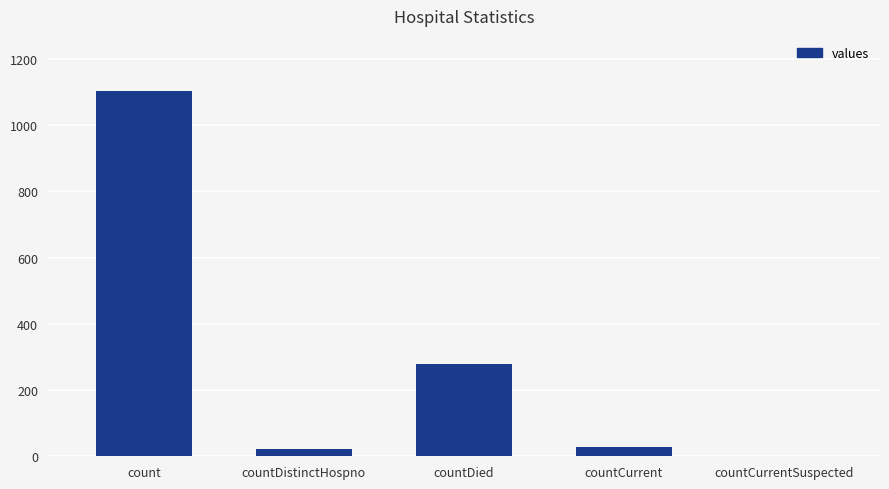

The chart shows a value of 1104 at count. True or false?

True